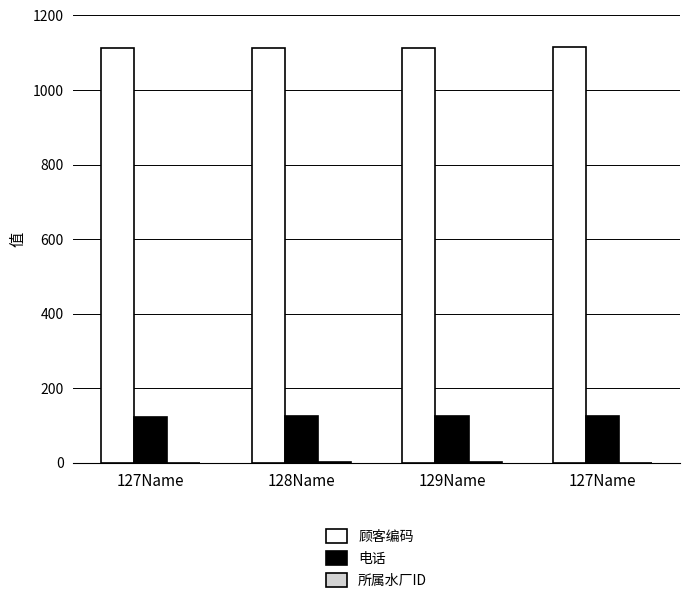

What is the approximate value of 所属水厂ID at 127Name?

1